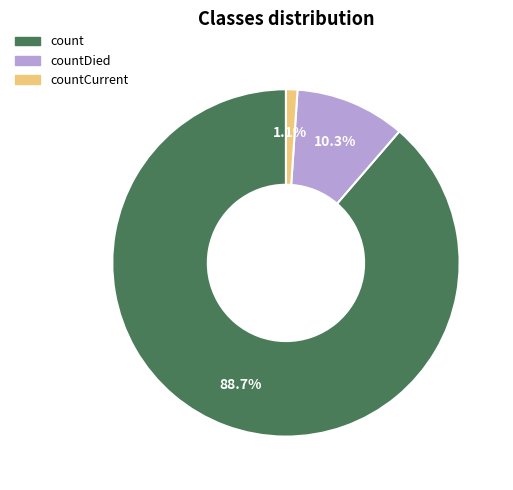

Rank the categories by value from highest to lowest.

count, countDied, countCurrent